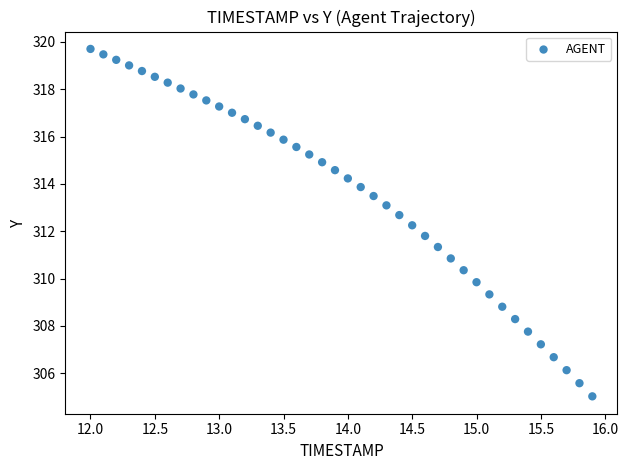

What is the range of X values (max minus min)?

3.9